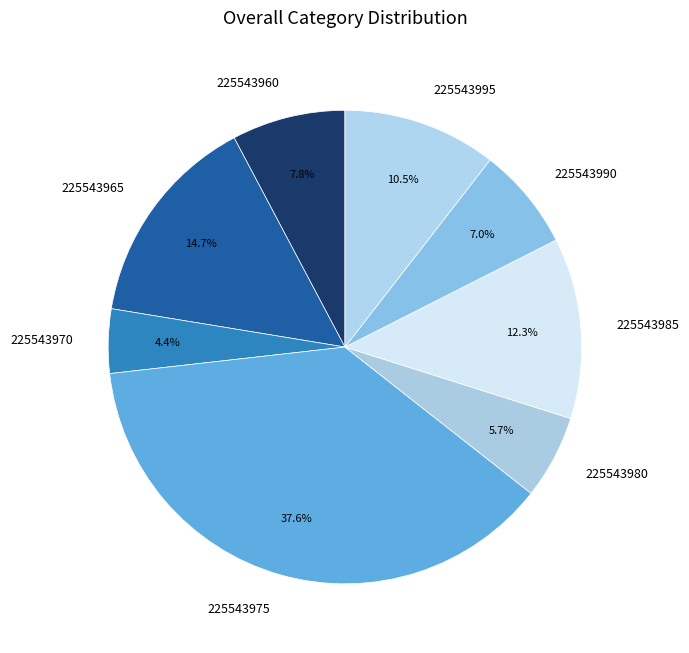

Is it true that 225543960 is 16% of the pie?

False